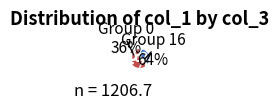

To the nearest percent, what is the difference between the largest and smallest slice percentages?

28%